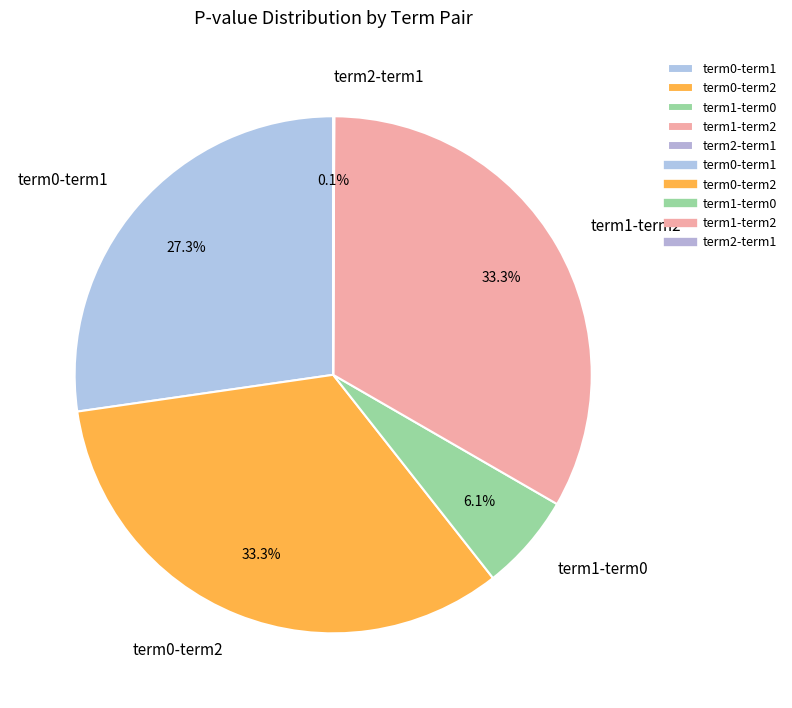

Is there any slice that represents more than half of the pie?

No